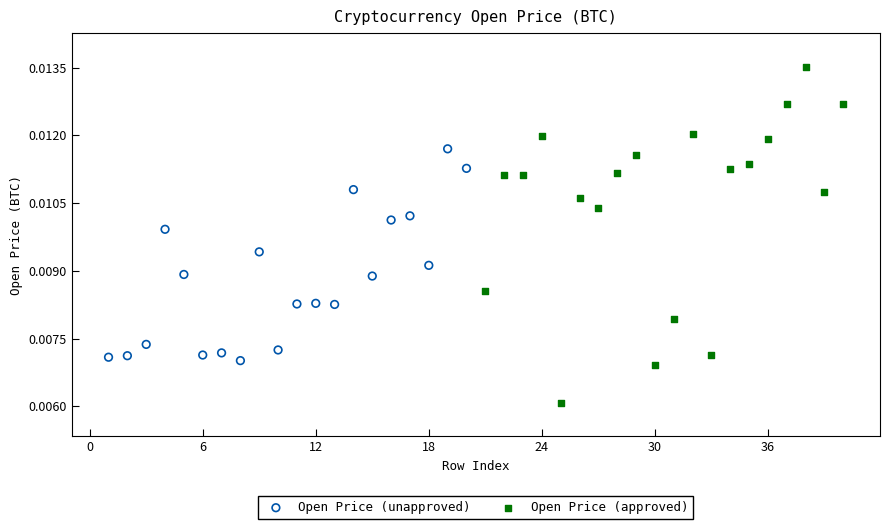

What are all the series names shown in the legend?

Open Price (unapproved), Open Price (approved)